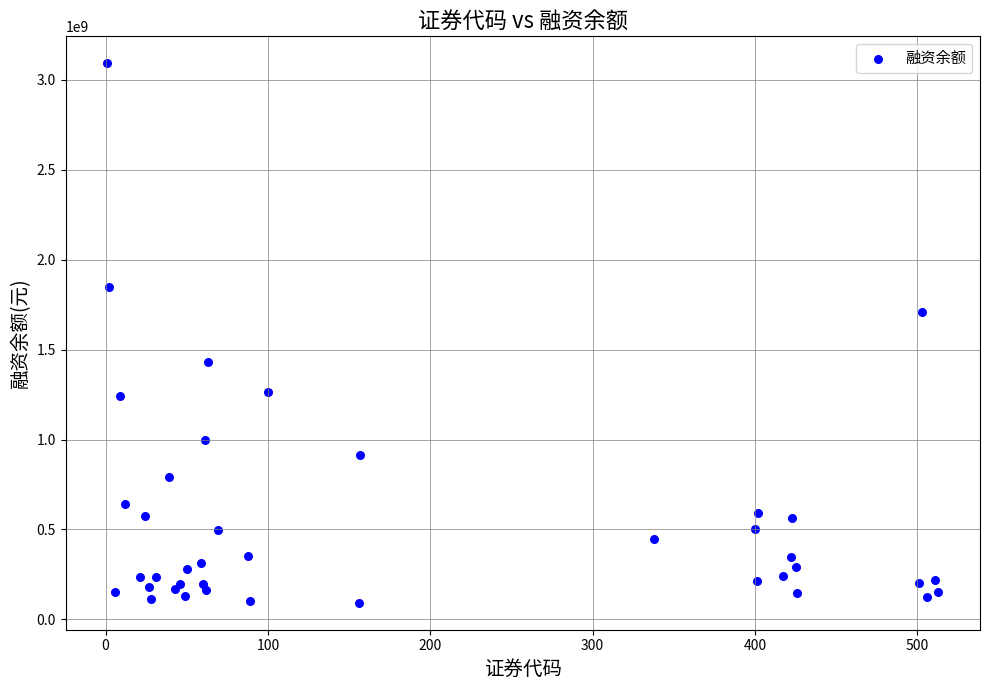

What Y value in the scatter plot is closest to 1592492423?

1709539411